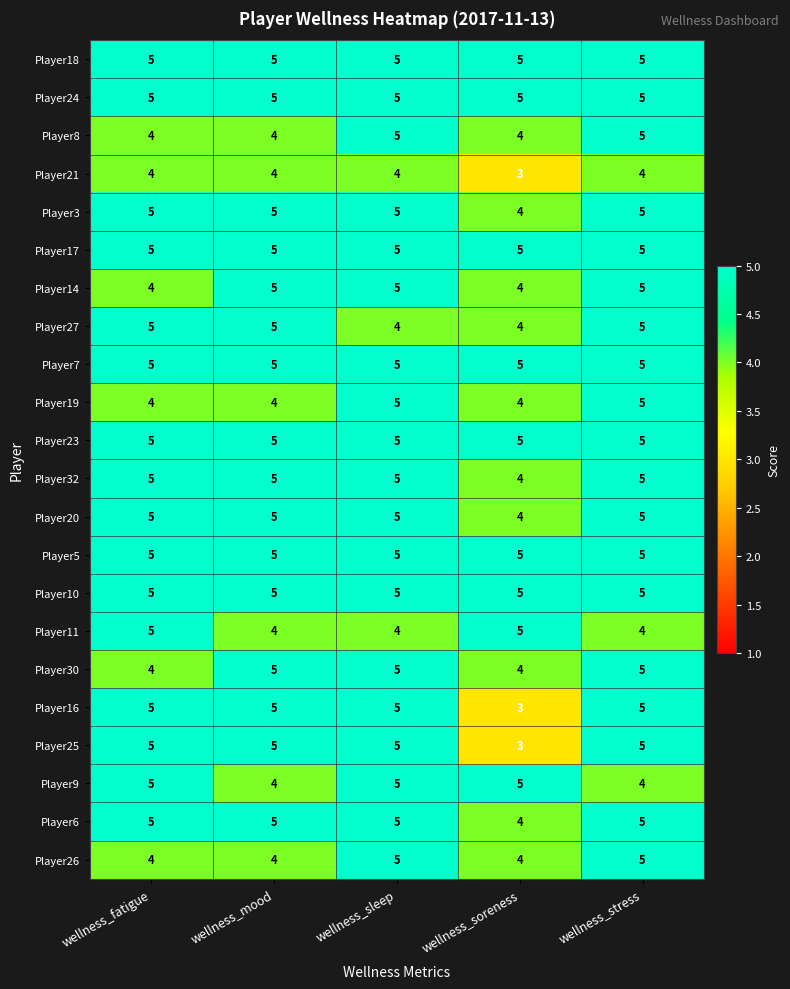

At how many categories does at least one series exceed 4?

5